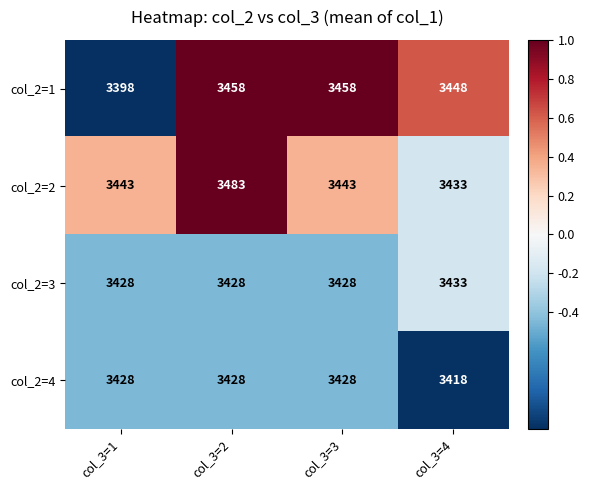

What is the total value across all series at col_3=4?

13732